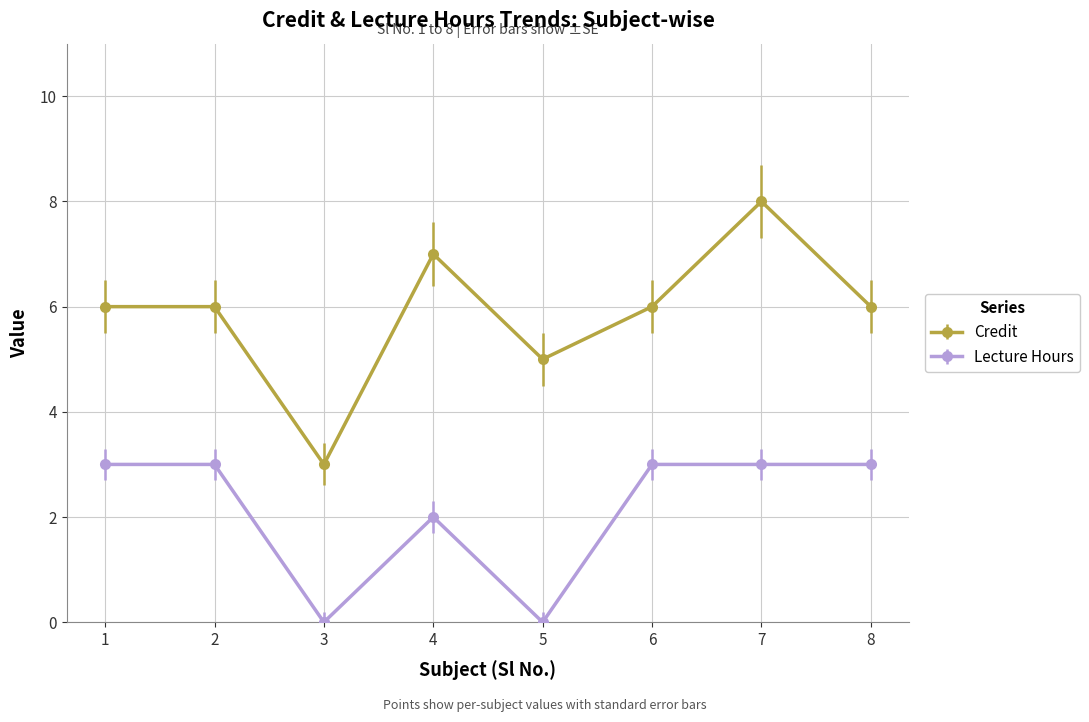

What is the difference between the highest and lowest values at 7?

5